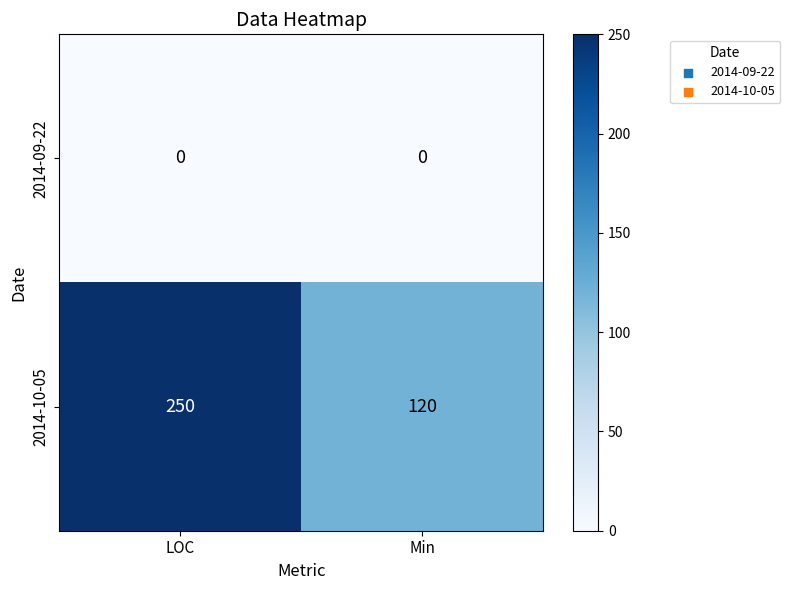

Rank the series by their average value, from lowest to highest.

2014-09-22, 2014-10-05